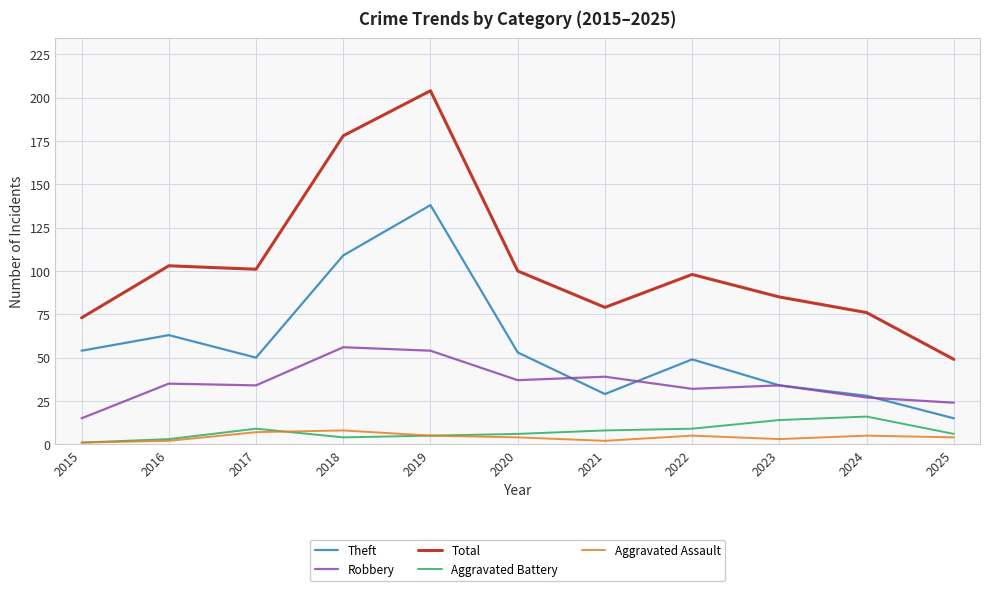

Read the Total value at 2017.

101